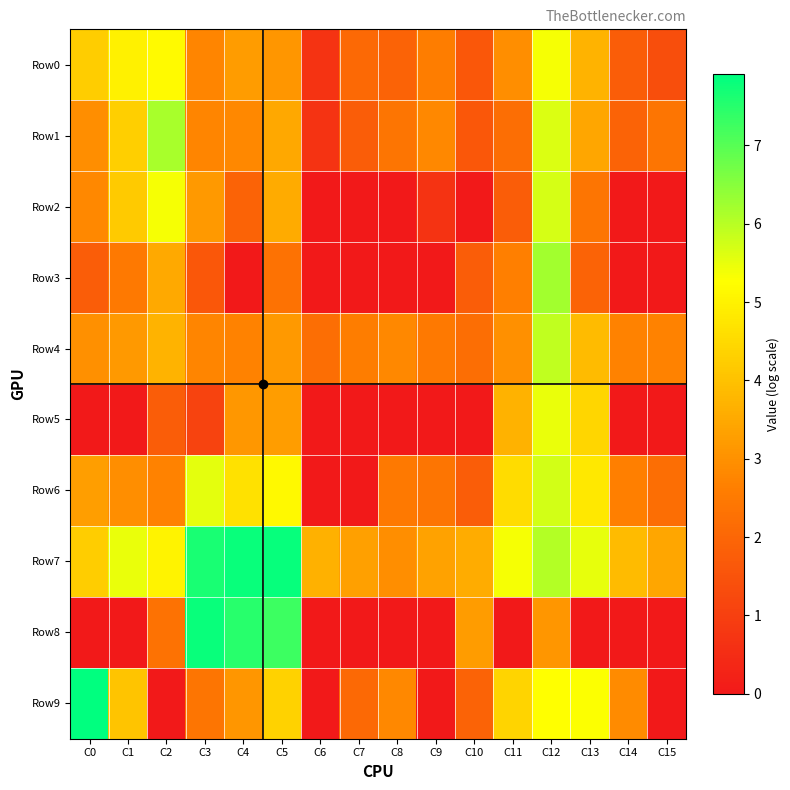

Which series has the widest spread of values?

Row9